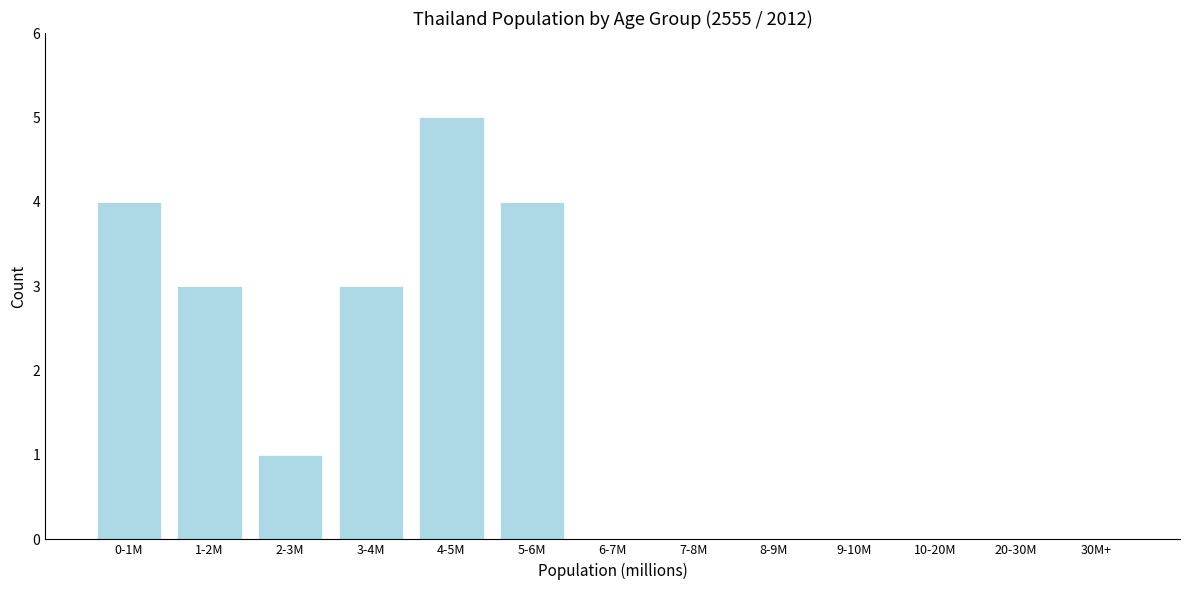

Reading left to right, extract all data points from this chart.

0-1M=4	1-2M=3	2-3M=1	3-4M=3	4-5M=5	5-6M=4	6-7M=0	7-8M=0	8-9M=0	9-10M=0	10-20M=0	20-30M=0	30M+=0